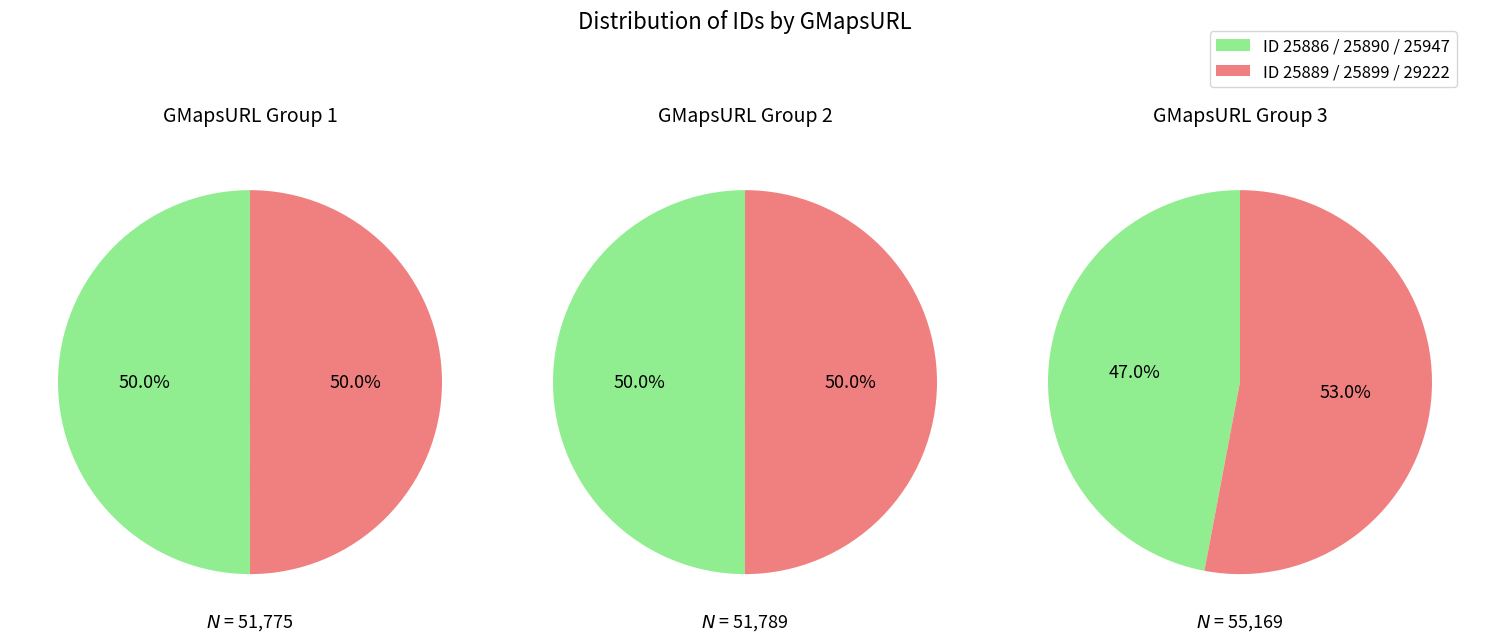

To the nearest percent, what is the difference between the ID 29222 and ID 25886 slice percentages?

2%